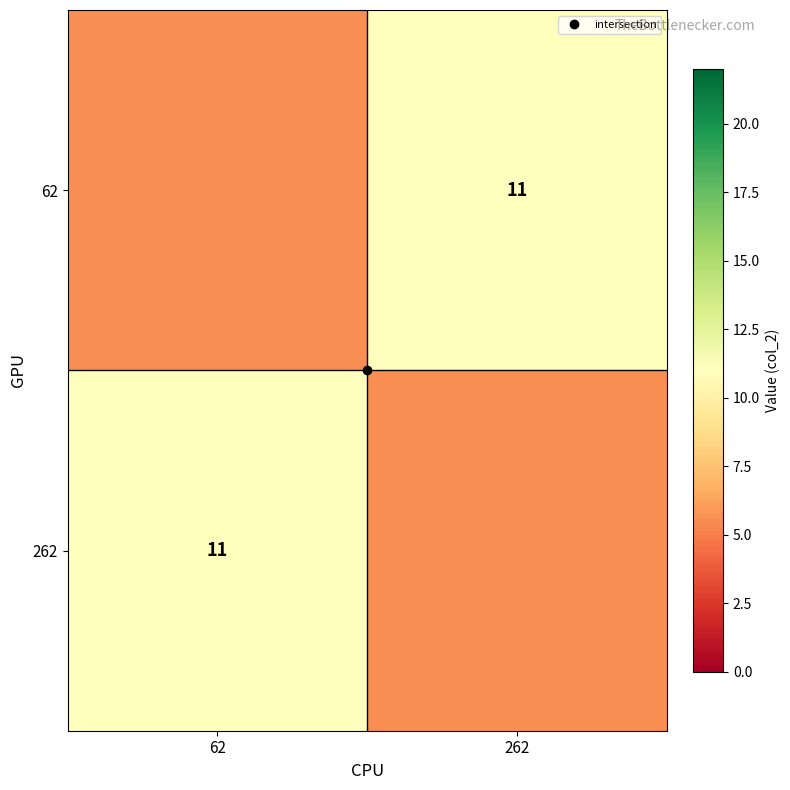

What is the difference between the highest and lowest values at 62?

5.5